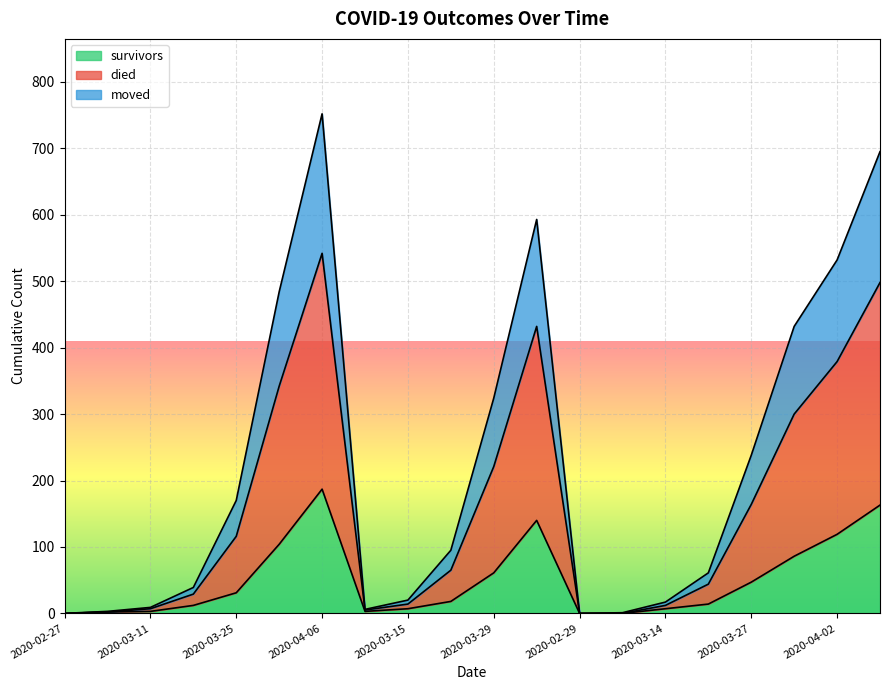

What is the approximate value of died at 2020-03-20, to the nearest 50?

50